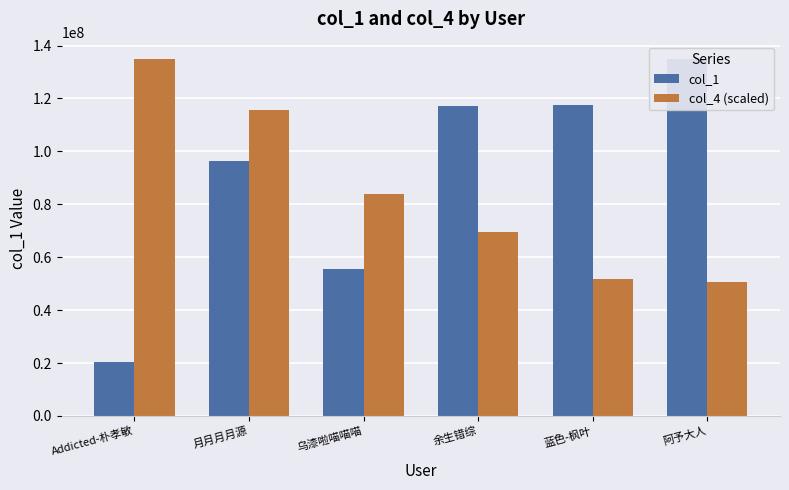

The col_1 series shows 29596355.7 at 蓝色-枫叶. True or false?

False